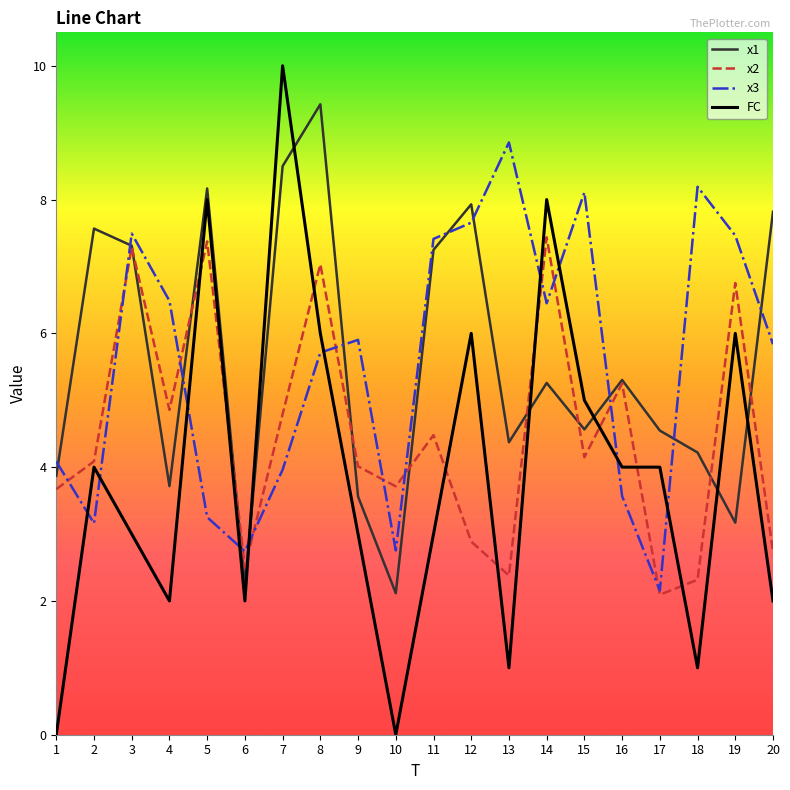

How many intersections are there between x2 and x3?

12